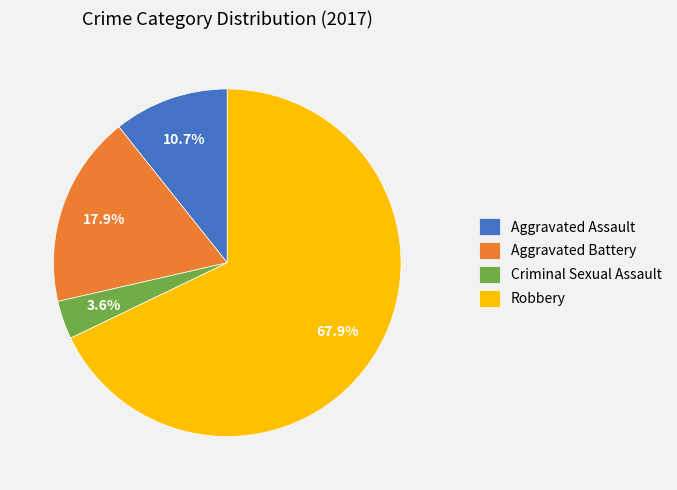

What is the largest slice in the pie chart?

Robbery